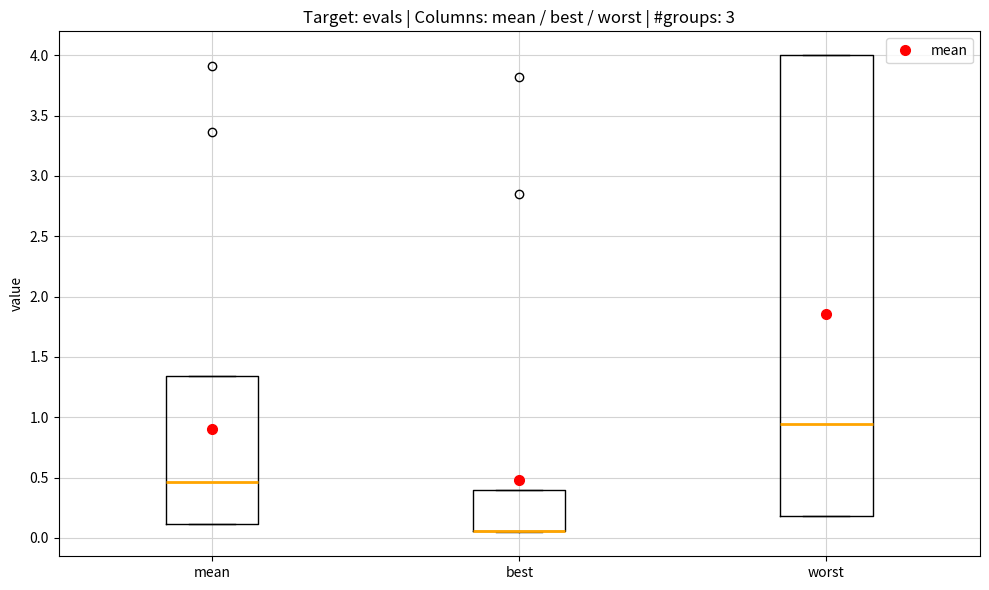

Reading left to right, read every box against the y-axis: the position of its median line, the range the box covers, and the ends of its whiskers. The values are not printed on the chart, so give them approximately, as read against the axis.

mean: median 0.45, box 0.10 to 1.35, whiskers 0.10 to 1.35
best: median 0.05 (drawn on the box's lower edge), box 0.05 to 0.40, whiskers 0.05 to 0.40
worst: median 0.95, box 0.20 to 4.00, whiskers 0.20 to 4.00